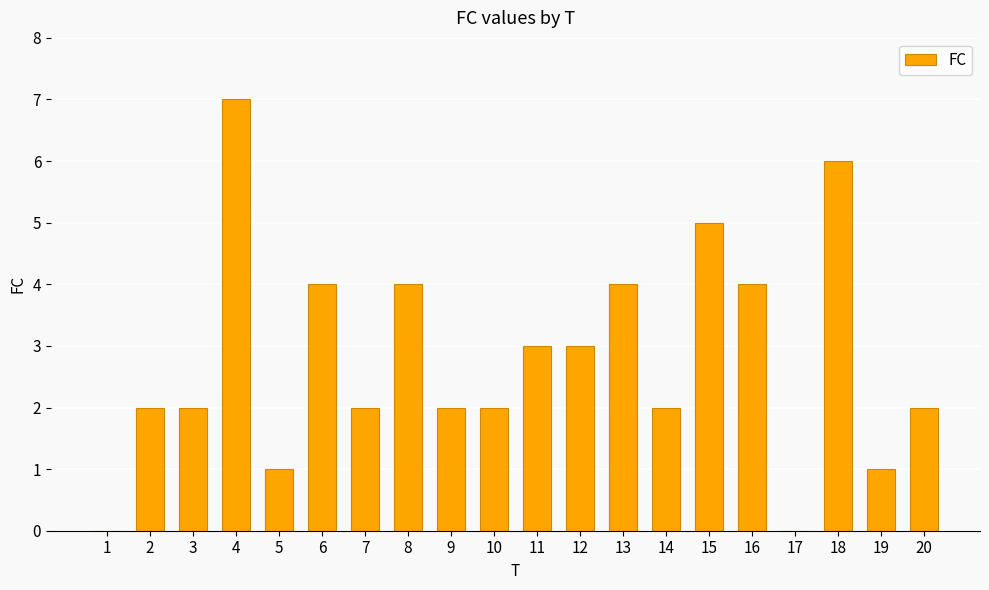

What is the difference between the values at 18 and 3?

4